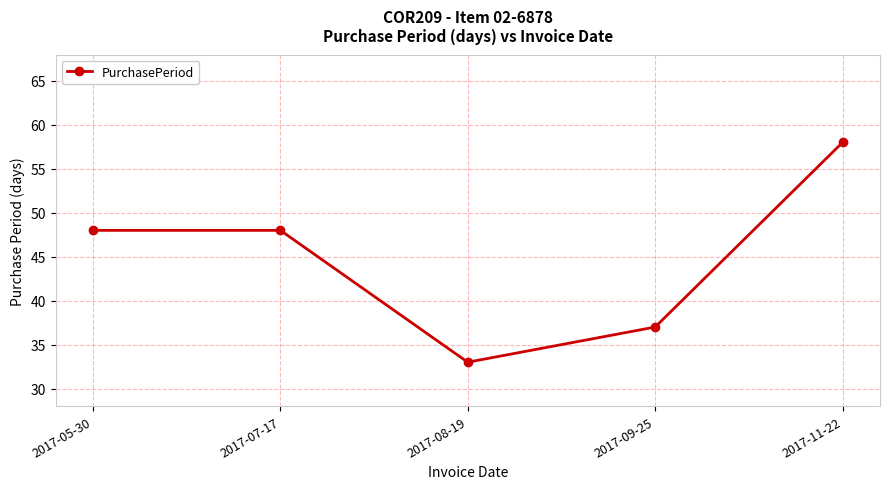

How many values are between 37 and 48?

3